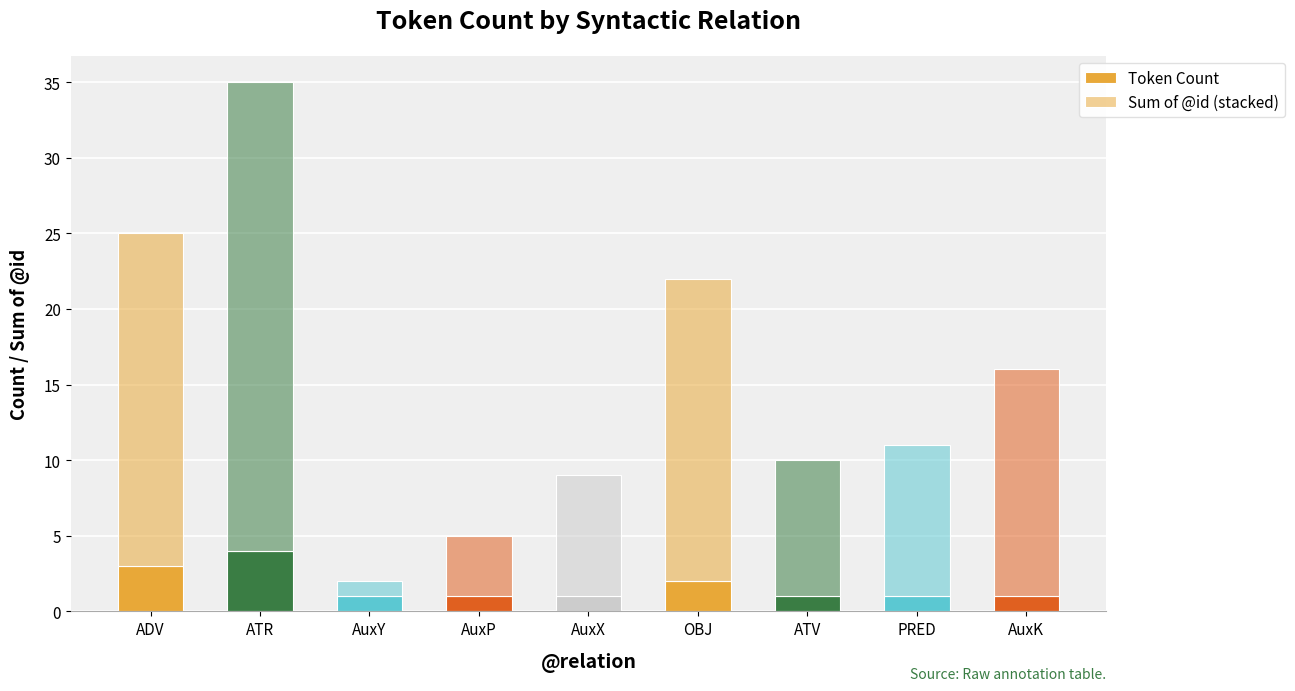

How many categories are shown in the chart?

9